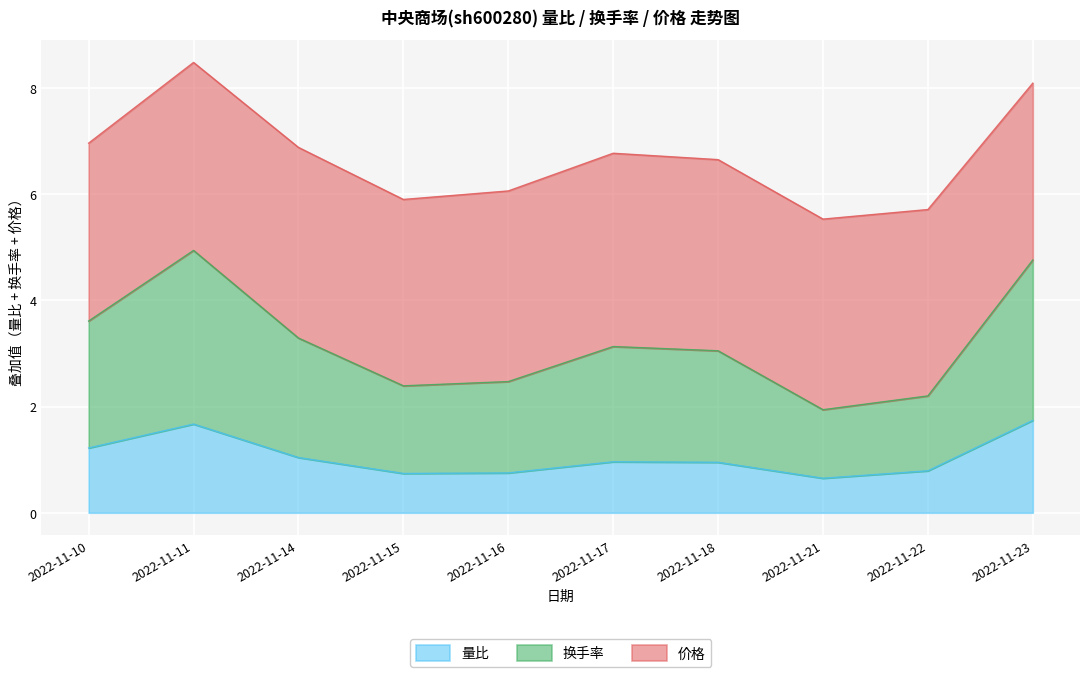

What is the total value across all series at 2022-11-16?

6.1